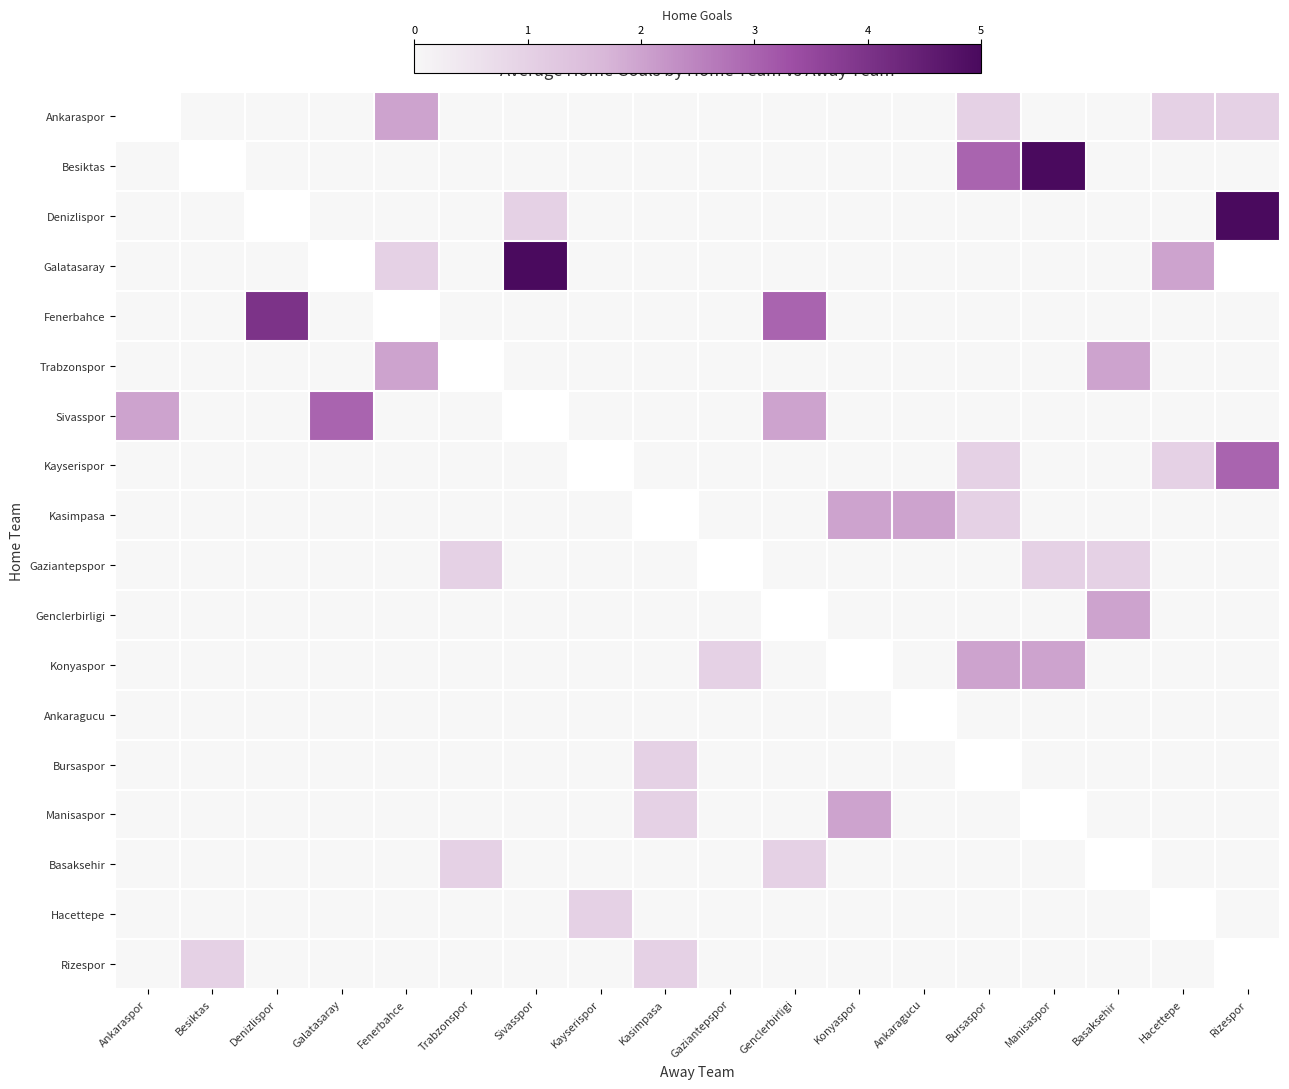

The value of Basaksehir at Manisaspor is 0.6. True or false?

False